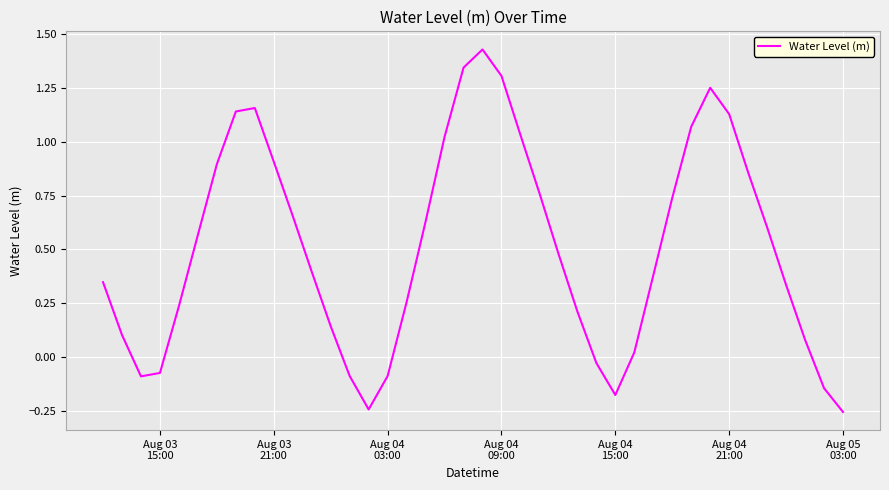

What is the difference between the maximum and minimum values?

1.7